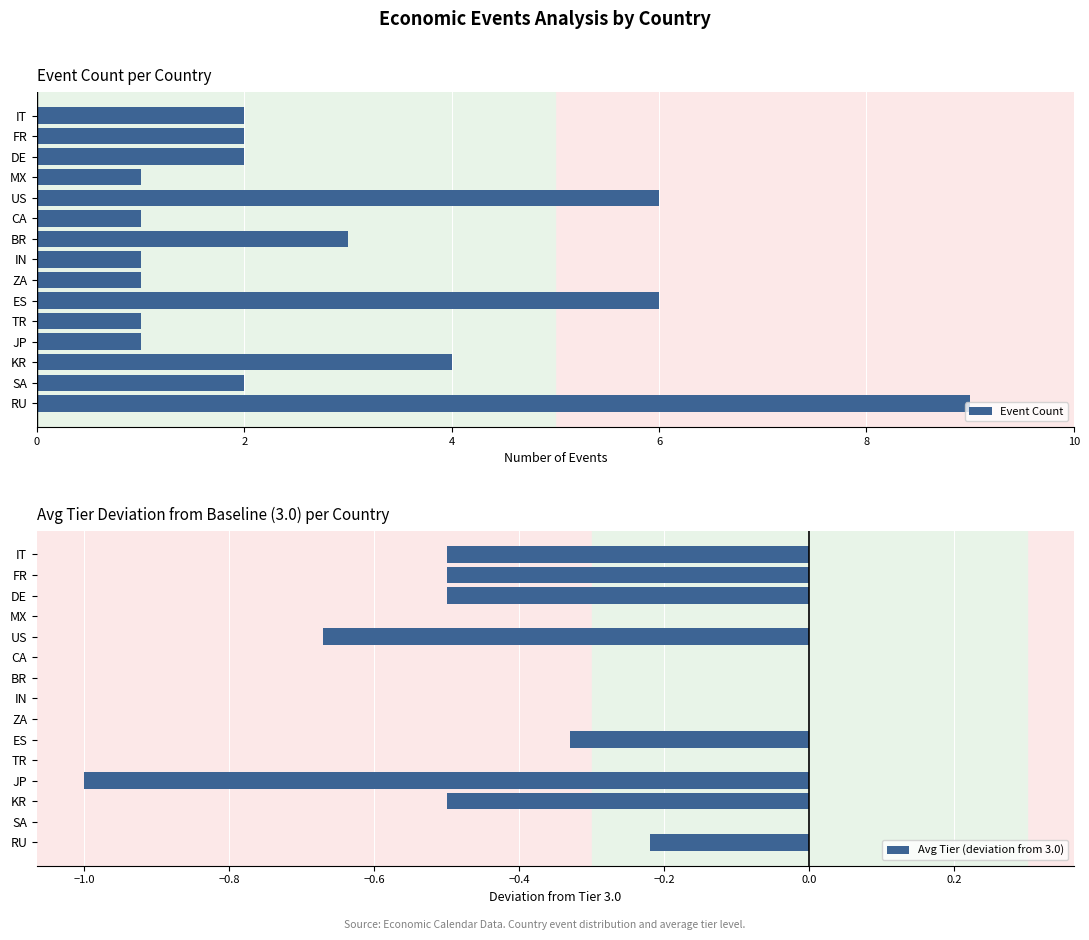

Which series has the widest spread of values?

Event Count